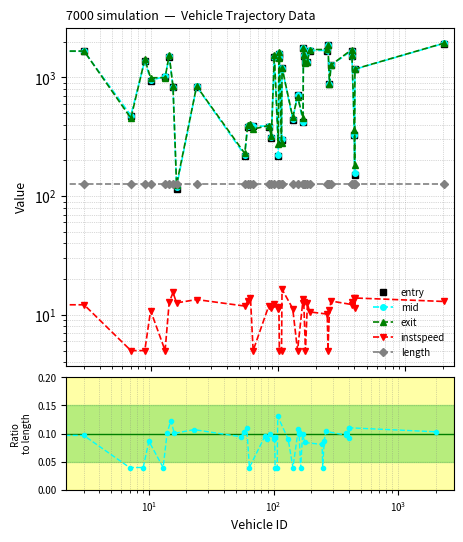

What is the value of the instspeed/length point at the 16th from the left?

0.1